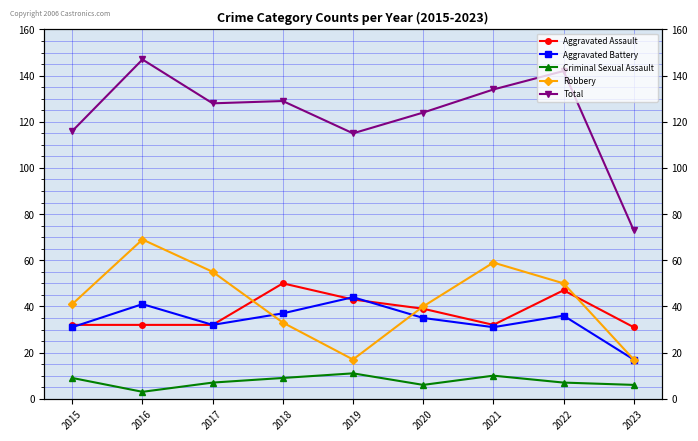

What is the highest value of the Aggravated Assault series?

50